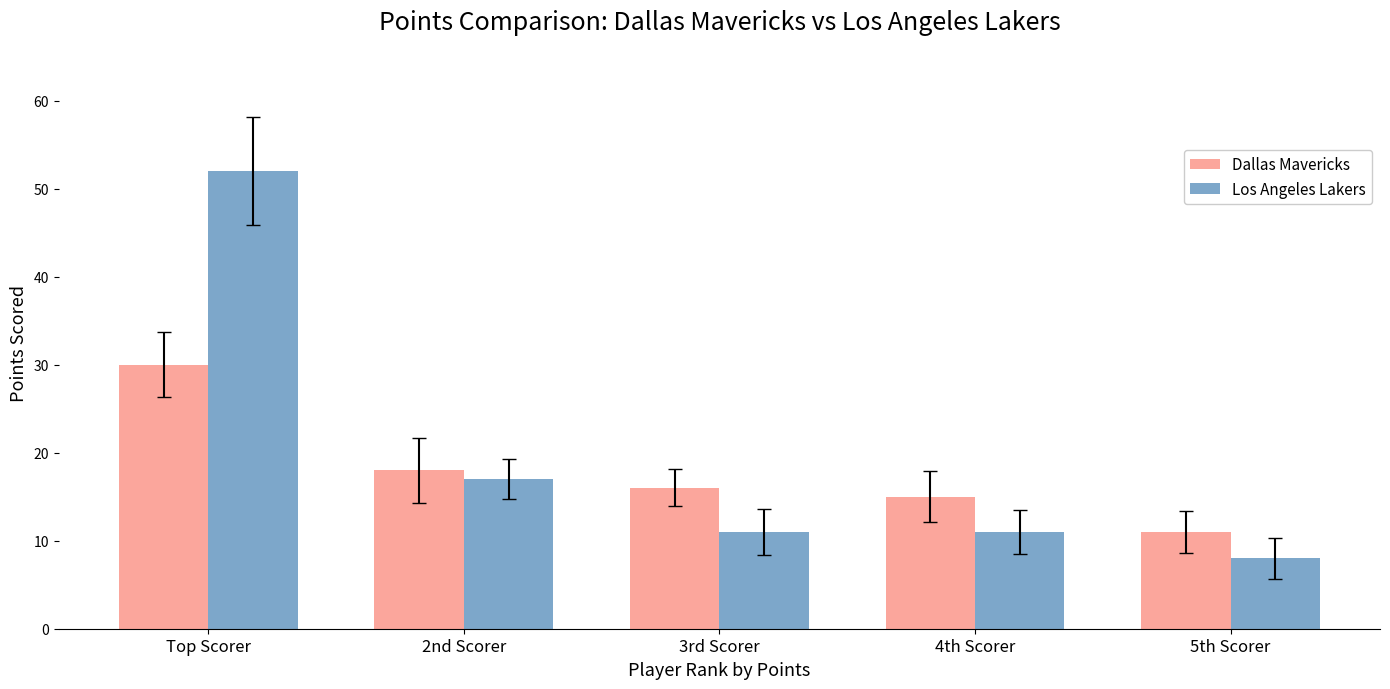

The Los Angeles Lakers series shows 17 at 2nd Scorer. True or false?

True